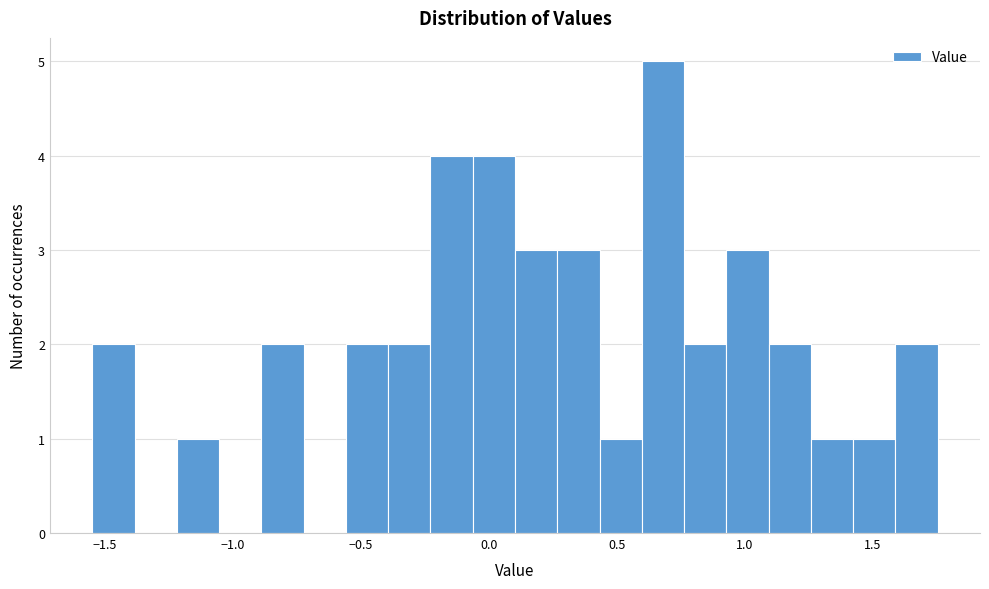

Read against the x-axis, roughly where is the centre of the tallest bar?

0.70